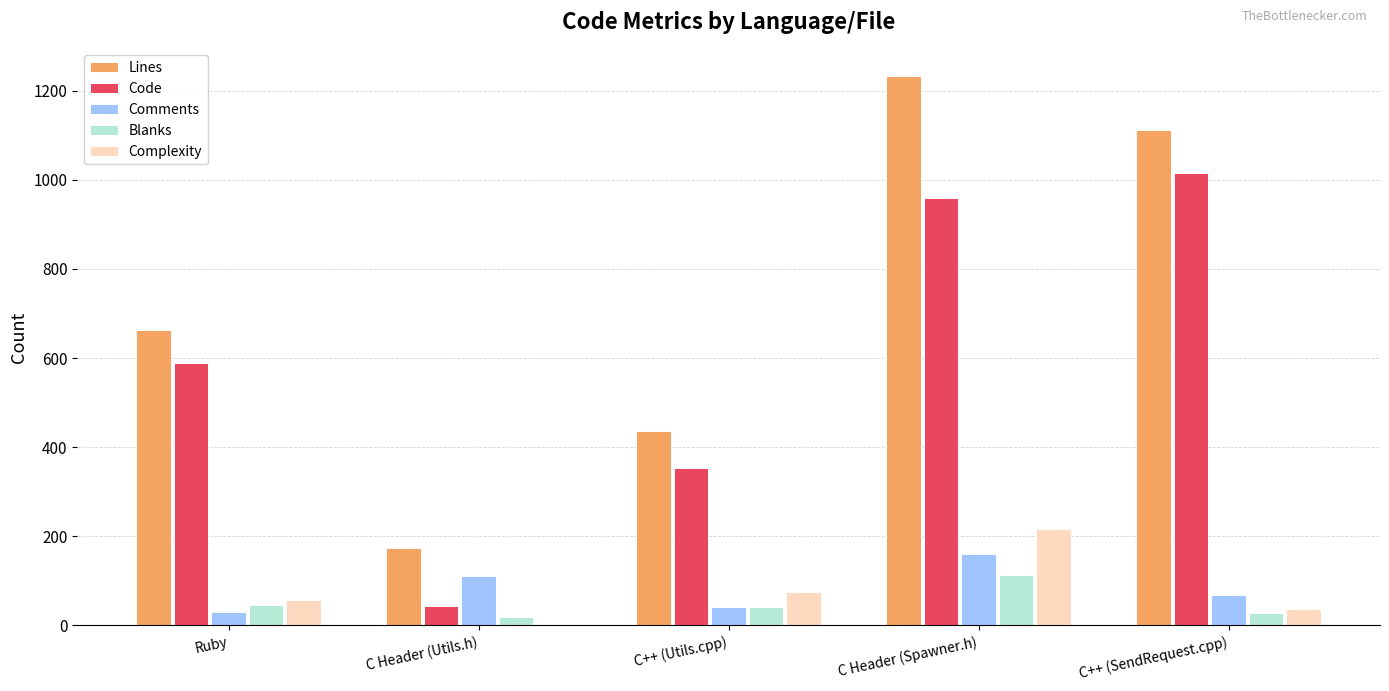

The Lines series shows 1111 at C++ (SendRequest.cpp). True or false?

True